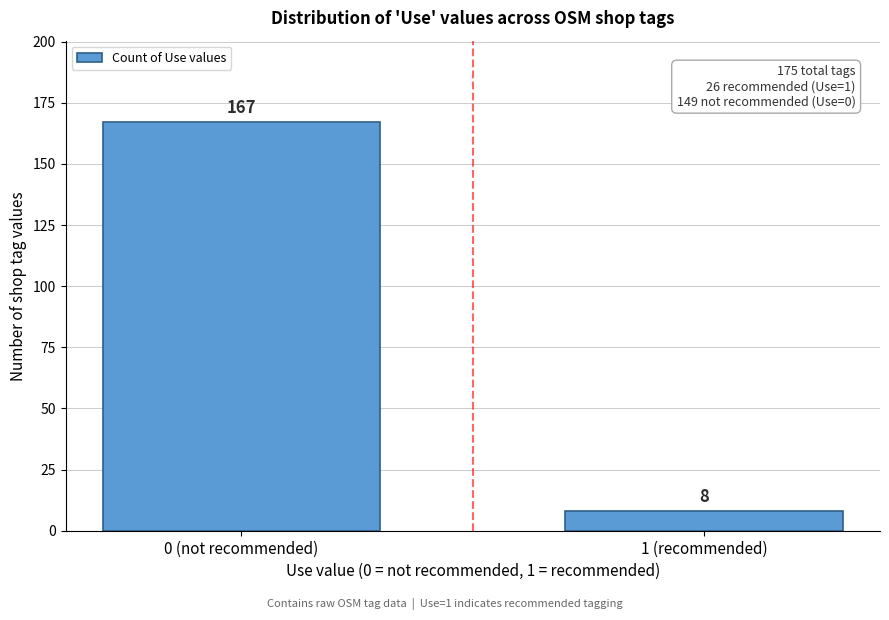

Reading left to right, extract all data points from this chart.

167	8